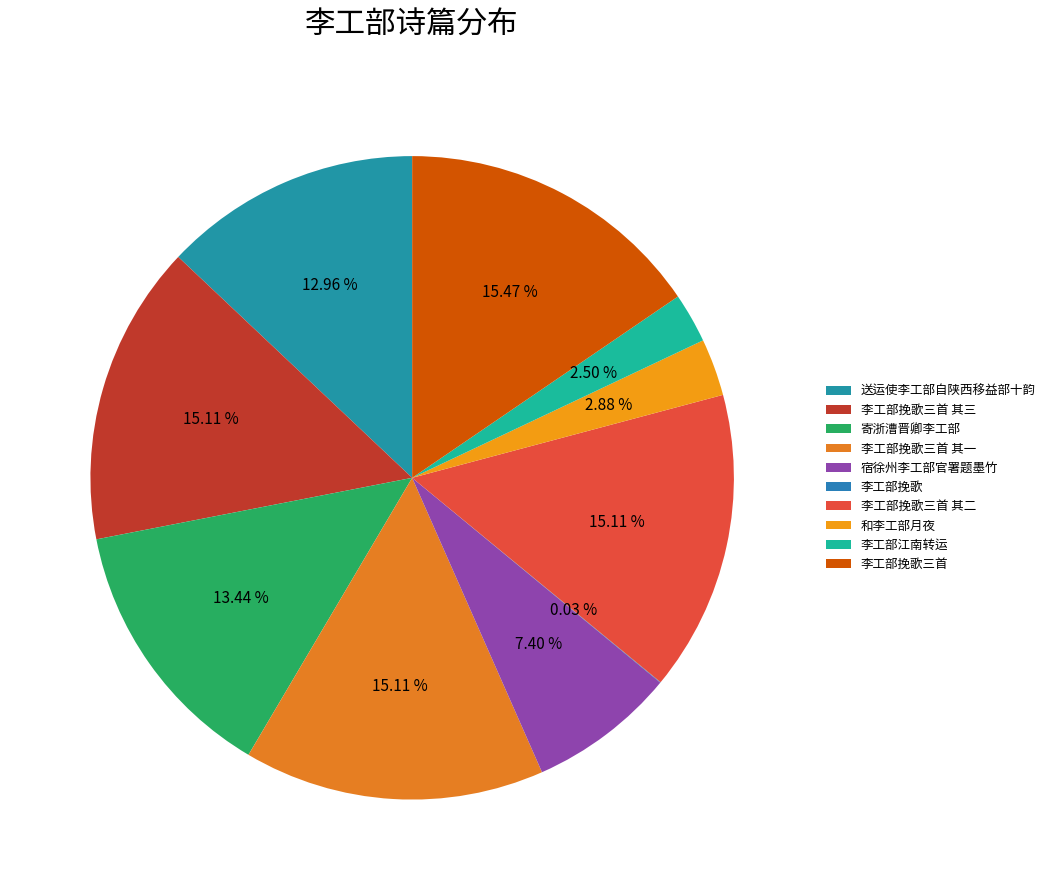

How many segments does this pie chart have?

10